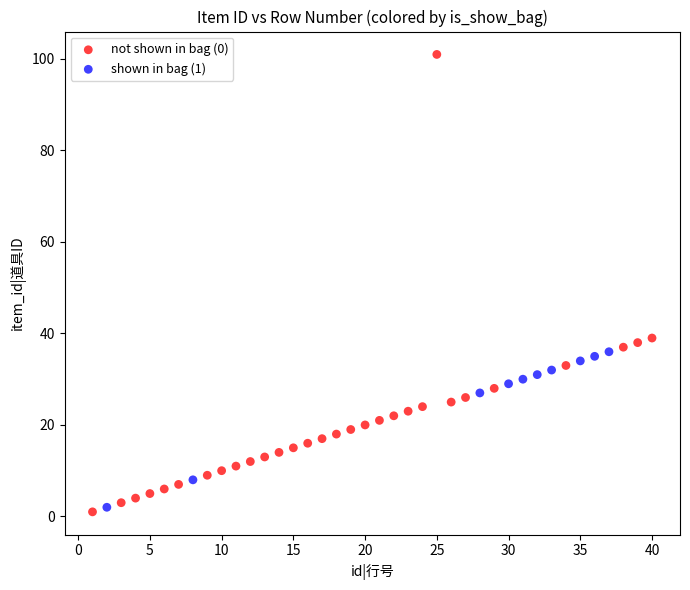

Which series has the widest spread of Y values?

not shown in bag (0)